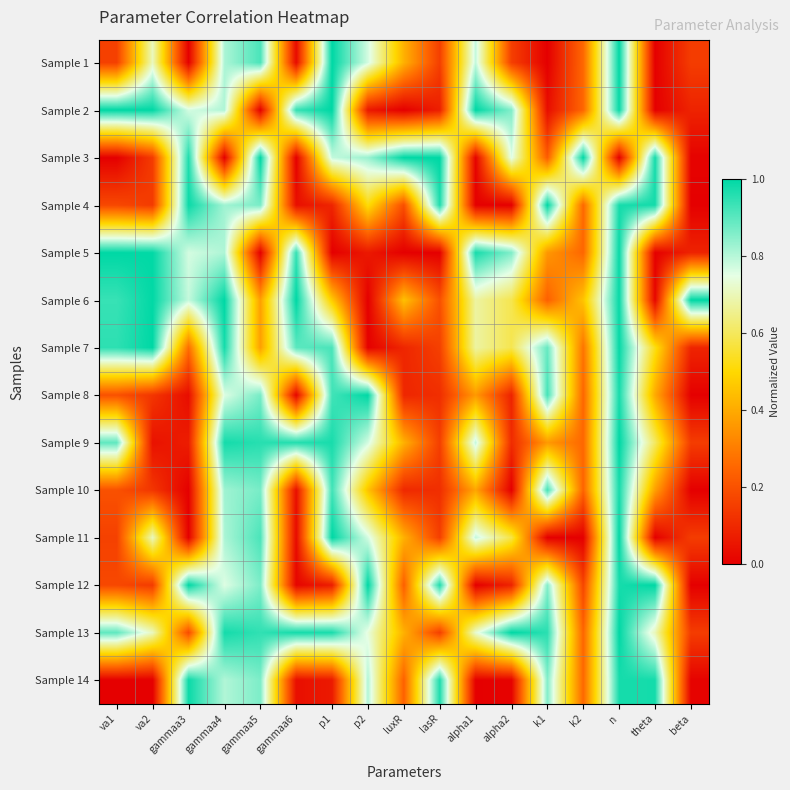

Reading left to right, what are all the values shown in this chart?

Sample 1: va1=0.2	va2=0.7	gammaa3=0.0	gammaa4=0.8	gammaa5=0.9	gammaa6=0.0	p1=1.0	p2=0.8	luxR=0.4	lasR=0.2	alpha1=0.8	alpha2=0.2	k1=0.0	k2=0.3	n=1.0	theta=0.0	beta=0.1
Sample 2: va1=1.0	va2=1.0	gammaa3=0.8	gammaa4=0.8	gammaa5=0.0	gammaa6=0.9	p1=1.0	p2=0.1	luxR=0.0	lasR=0.1	alpha1=1.0	alpha2=0.9	k1=0.0	k2=0.3	n=1.0	theta=0.0	beta=0.1
Sample 3: va1=0.0	va2=0.1	gammaa3=1.0	gammaa4=0.0	gammaa5=1.0	gammaa6=0.0	p1=0.8	p2=0.8	luxR=1.0	lasR=1.0	alpha1=0.0	alpha2=0.8	k1=0.2	k2=1.0	n=0.0	theta=1.0	beta=0.0
Sample 4: va1=0.2	va2=0.1	gammaa3=1.0	gammaa4=0.8	gammaa5=0.9	gammaa6=0.0	p1=0.1	p2=0.5	luxR=0.2	lasR=1.0	alpha1=0.0	alpha2=0.0	k1=1.0	k2=0.3	n=1.0	theta=1.0	beta=0.0
Sample 5: va1=1.0	va2=1.0	gammaa3=0.8	gammaa4=0.8	gammaa5=0.0	gammaa6=0.9	p1=0.0	p2=0.1	luxR=0.0	lasR=0.0	alpha1=1.0	alpha2=0.9	k1=0.4	k2=0.3	n=1.0	theta=0.0	beta=0.1
Sample 6: va1=0.9	va2=1.0	gammaa3=0.8	gammaa4=1.0	gammaa5=0.4	gammaa6=1.0	p1=0.5	p2=0.0	luxR=0.4	lasR=0.2	alpha1=0.7	alpha2=0.6	k1=0.2	k2=0.5	n=1.0	theta=0.0	beta=1.0
Sample 7: va1=0.9	va2=1.0	gammaa3=0.3	gammaa4=1.0	gammaa5=0.4	gammaa6=0.9	p1=0.9	p2=0.0	luxR=0.1	lasR=0.2	alpha1=0.7	alpha2=0.6	k1=0.9	k2=0.3	n=1.0	theta=0.5	beta=0.1
Sample 8: va1=0.2	va2=0.1	gammaa3=0.0	gammaa4=0.8	gammaa5=0.9	gammaa6=0.0	p1=0.9	p2=1.0	luxR=0.1	lasR=0.1	alpha1=0.4	alpha2=0.1	k1=0.9	k2=0.3	n=1.0	theta=0.4	beta=0.0
Sample 9: va1=0.9	va2=0.0	gammaa3=0.1	gammaa4=1.0	gammaa5=1.0	gammaa6=1.0	p1=1.0	p2=0.8	luxR=0.4	lasR=0.2	alpha1=0.8	alpha2=0.1	k1=0.4	k2=0.3	n=1.0	theta=0.6	beta=0.1
Sample 10: va1=0.2	va2=0.1	gammaa3=0.0	gammaa4=0.8	gammaa5=0.9	gammaa6=0.0	p1=0.9	p2=0.5	luxR=0.1	lasR=0.1	alpha1=0.4	alpha2=0.0	k1=0.9	k2=0.2	n=1.0	theta=0.4	beta=0.0
Sample 11: va1=0.2	va2=0.7	gammaa3=0.0	gammaa4=0.8	gammaa5=0.9	gammaa6=0.0	p1=1.0	p2=0.8	luxR=0.4	lasR=0.2	alpha1=0.8	alpha2=0.6	k1=0.0	k2=0.0	n=1.0	theta=0.0	beta=0.1
Sample 12: va1=0.2	va2=0.1	gammaa3=1.0	gammaa4=0.8	gammaa5=0.9	gammaa6=0.0	p1=0.1	p2=1.0	luxR=0.2	lasR=1.0	alpha1=0.0	alpha2=0.1	k1=0.9	k2=0.2	n=1.0	theta=1.0	beta=0.0
Sample 13: va1=0.9	va2=0.7	gammaa3=0.2	gammaa4=1.0	gammaa5=0.9	gammaa6=1.0	p1=1.0	p2=0.7	luxR=0.4	lasR=0.2	alpha1=0.7	alpha2=1.0	k1=1.0	k2=0.2	n=1.0	theta=0.7	beta=0.1
Sample 14: va1=0.0	va2=0.0	gammaa3=1.0	gammaa4=0.8	gammaa5=0.9	gammaa6=0.0	p1=0.1	p2=0.8	luxR=0.2	lasR=1.0	alpha1=0.0	alpha2=0.0	k1=0.9	k2=0.3	n=1.0	theta=1.0	beta=0.0